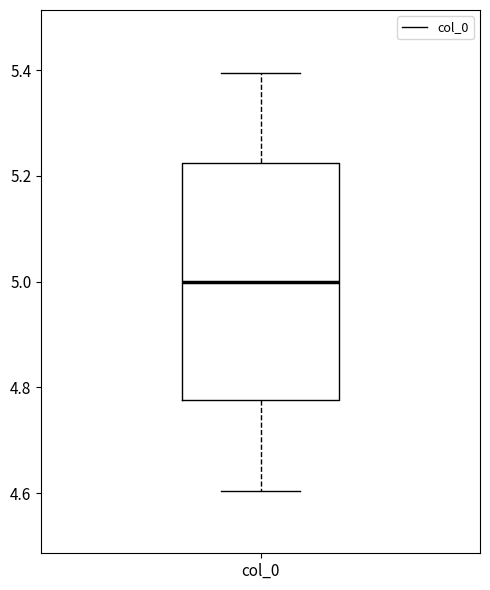

Where does the median line of the box for col_0 sit on the y-axis? The values are not printed on the chart, so give them approximately, as read against the axis.

5.00